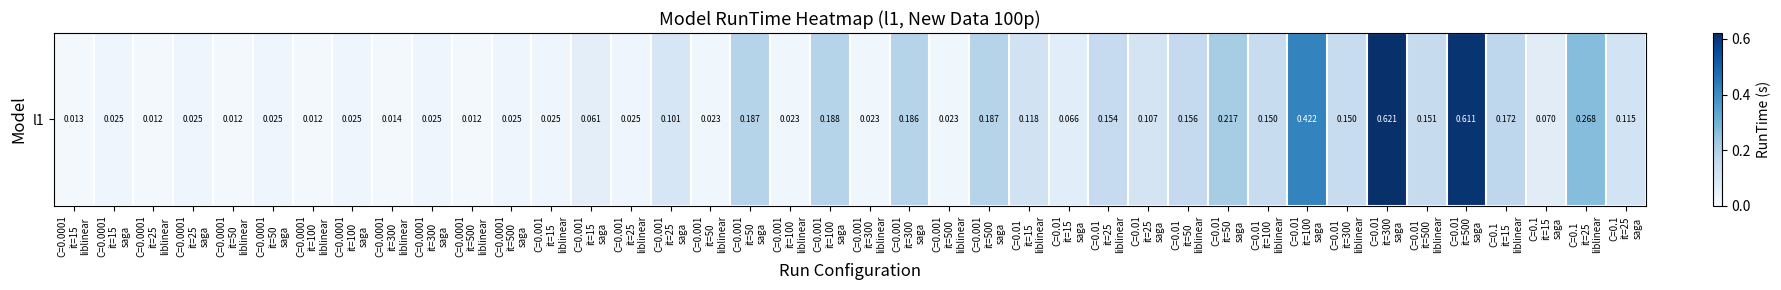

Which has a higher value, C=0.0001
it=500
liblinear or C=0.0001
it=15
liblinear?

C=0.0001
it=15
liblinear